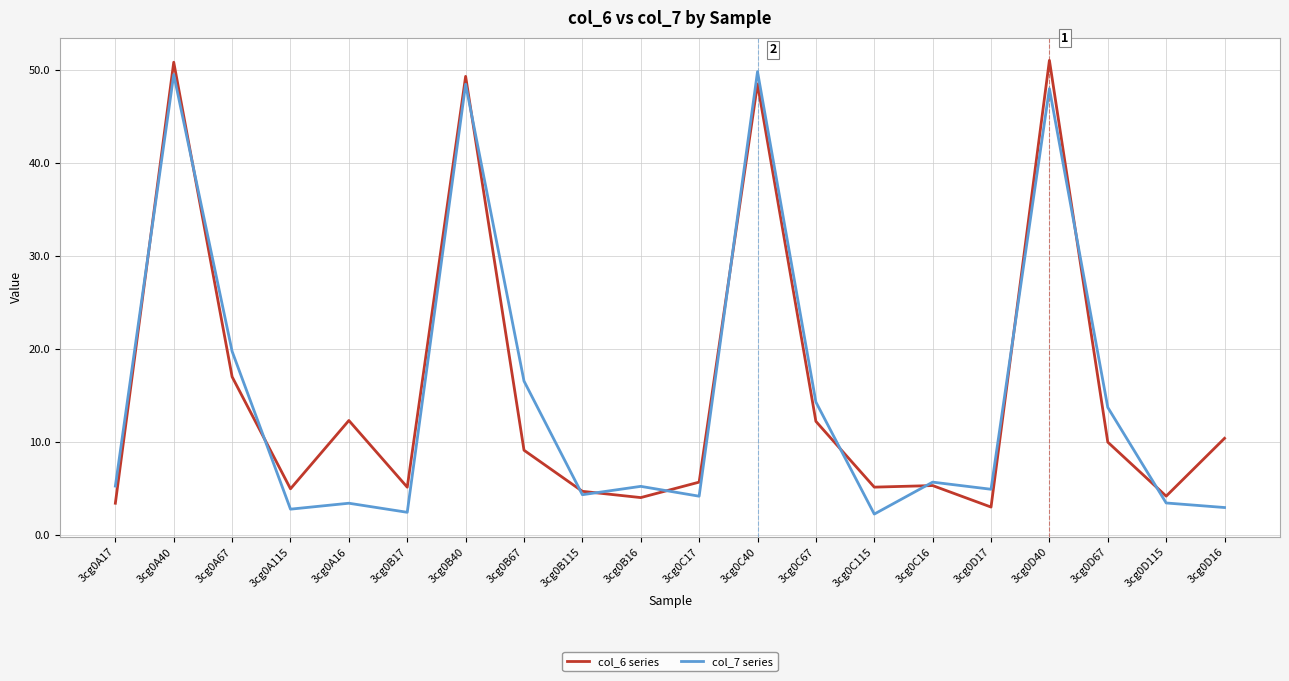

Rank the series by their average value, from lowest to highest.

col_7 series, col_6 series